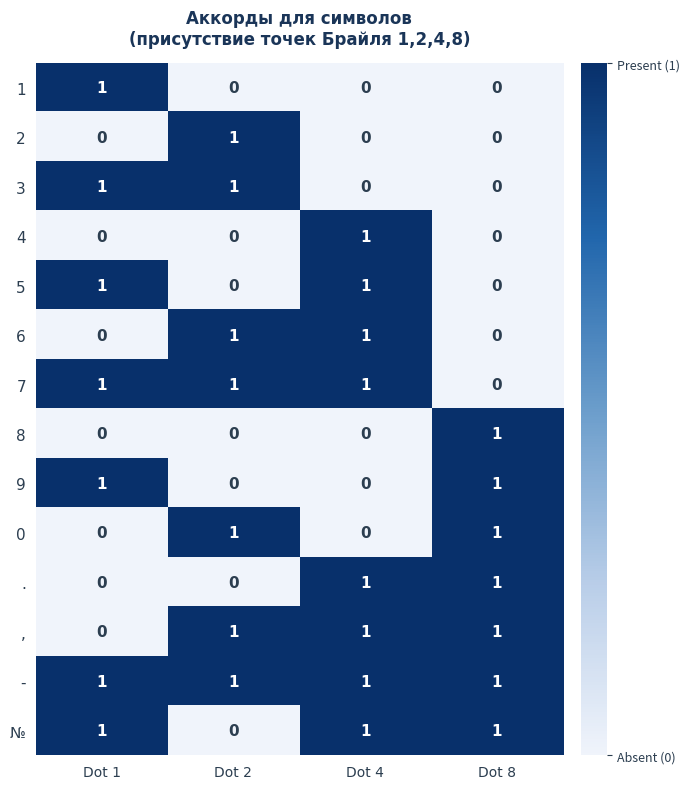

Count the , values in the range 1 to 2.

3